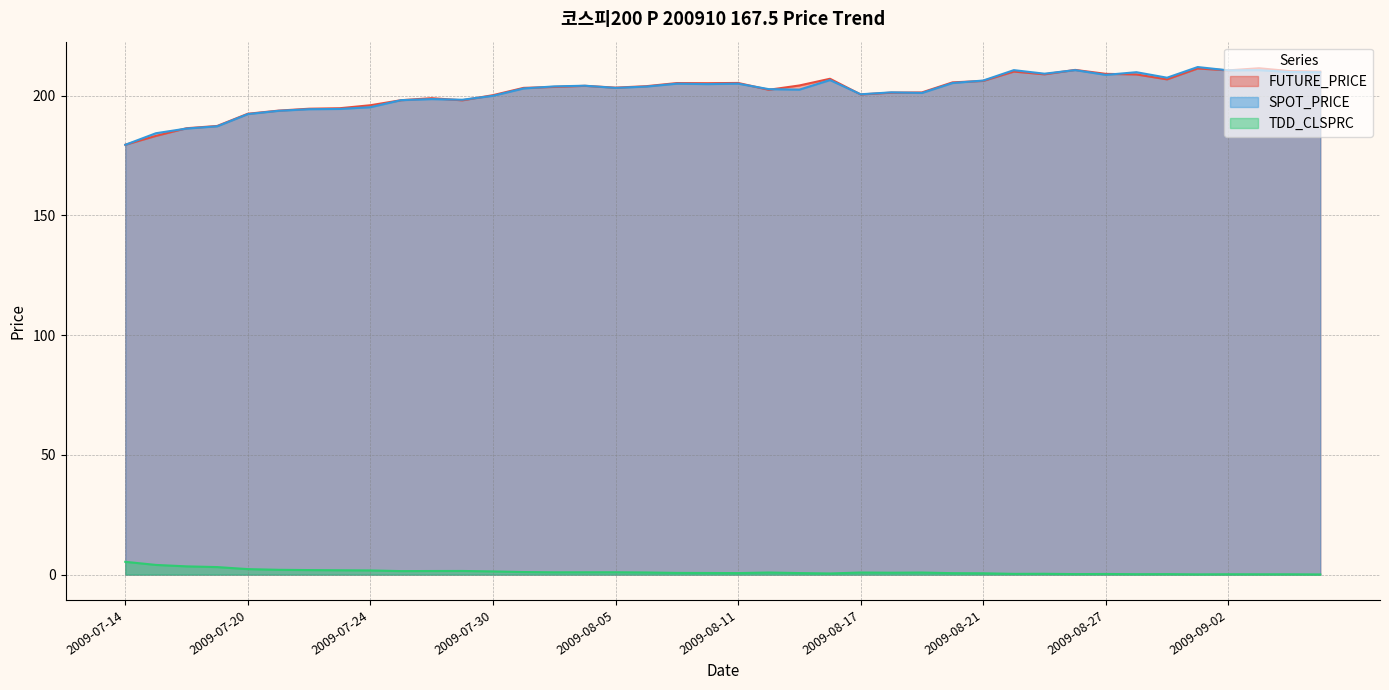

Which series has the widest spread of values?

SPOT_PRICE